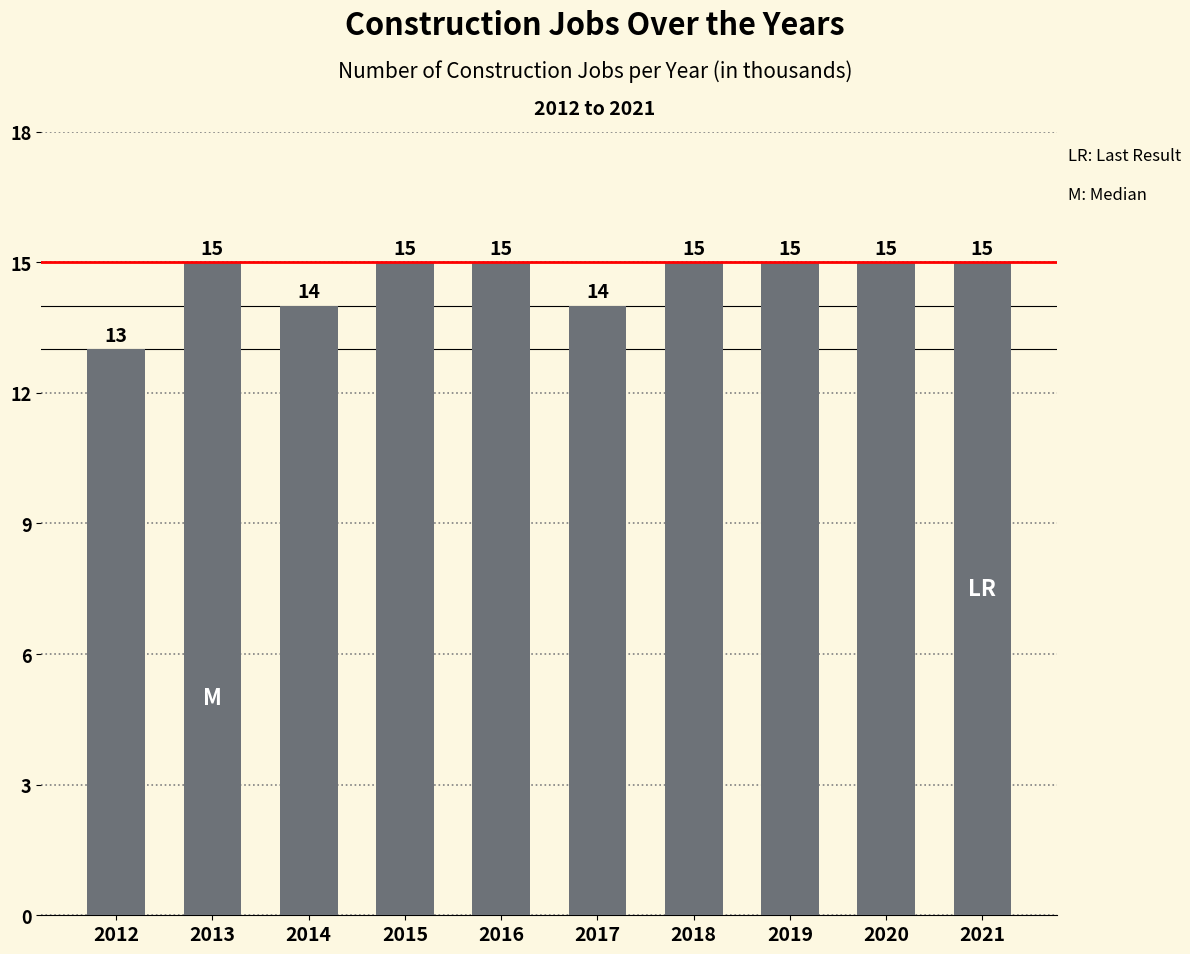

Count the values in the range 14 to 15.

9